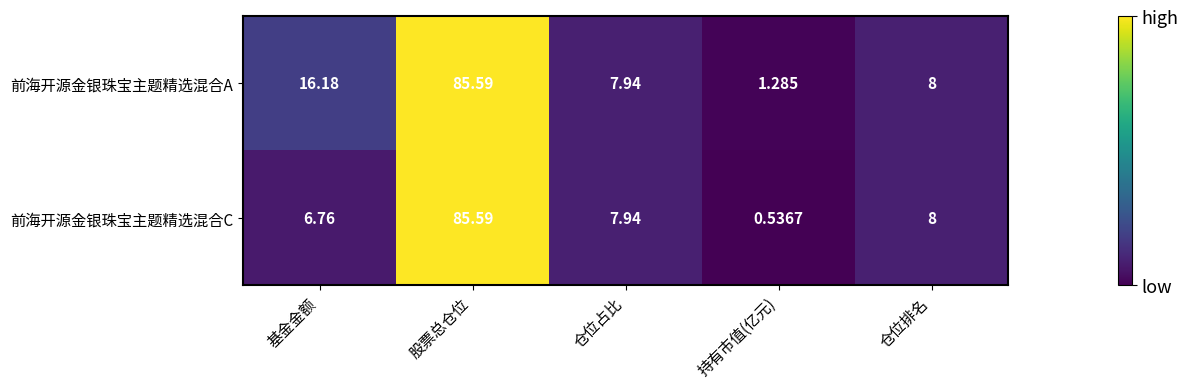

Which series has the largest total across all categories?

前海开源金银珠宝主题精选混合A